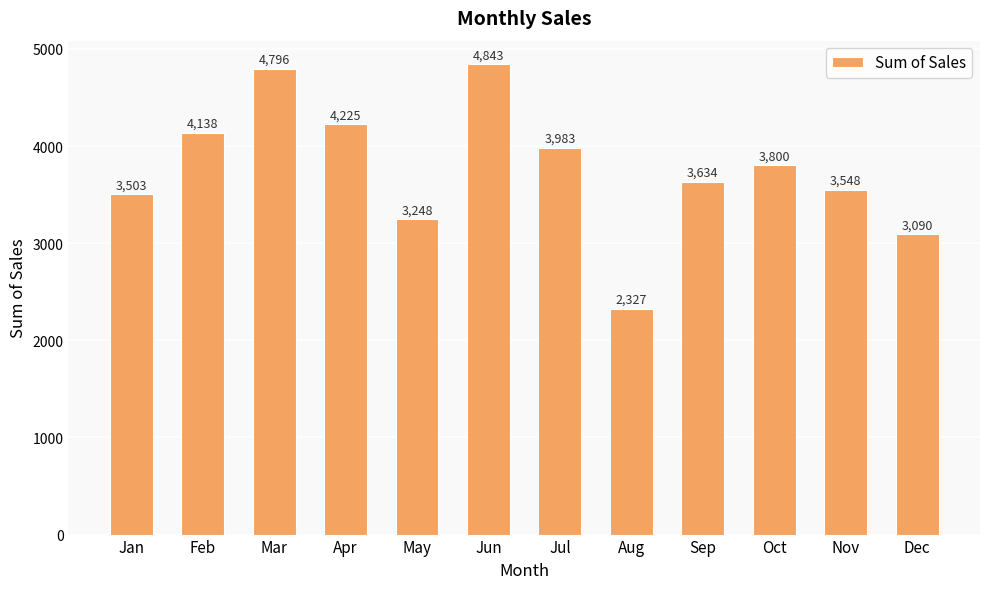

Is it true that the value at Oct is 3800.1?

True